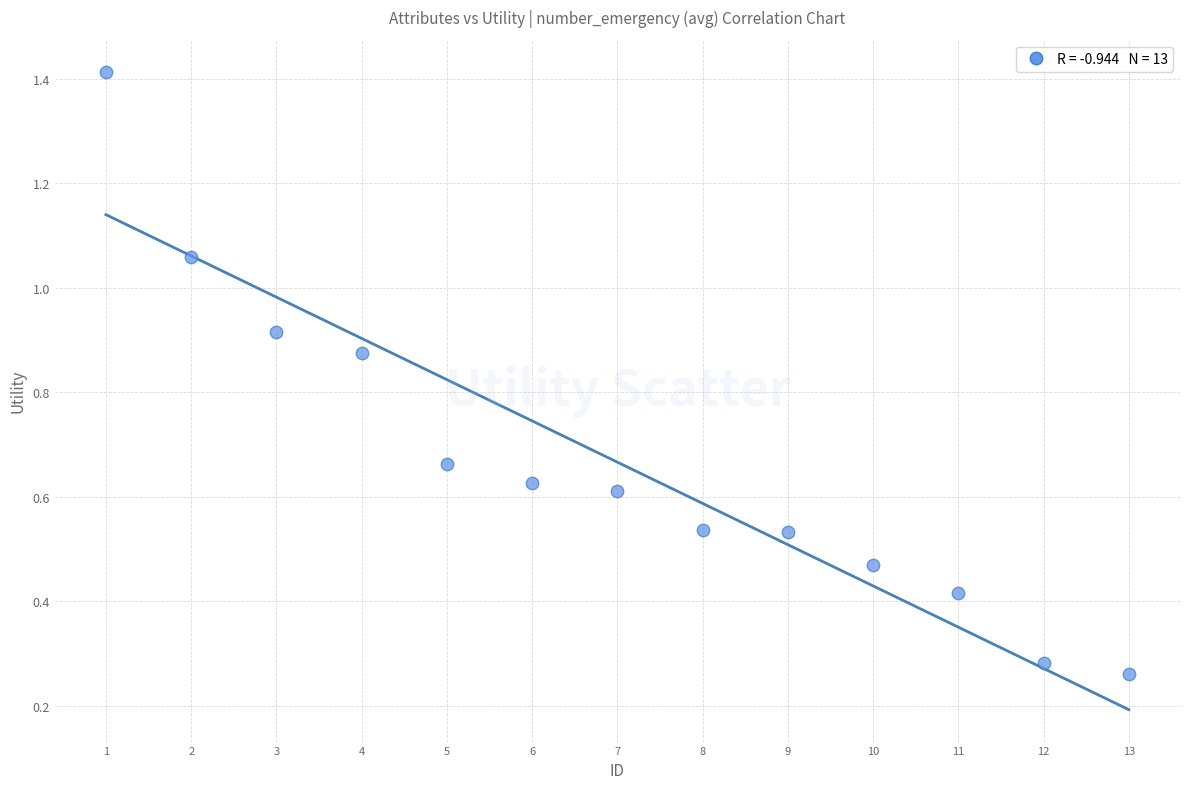

What is the range of Y values (max minus min)?

1.2